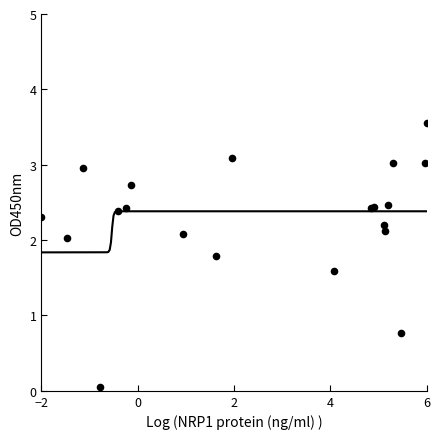

What is the ratio of the value at 390 to the value at 190?

1.0